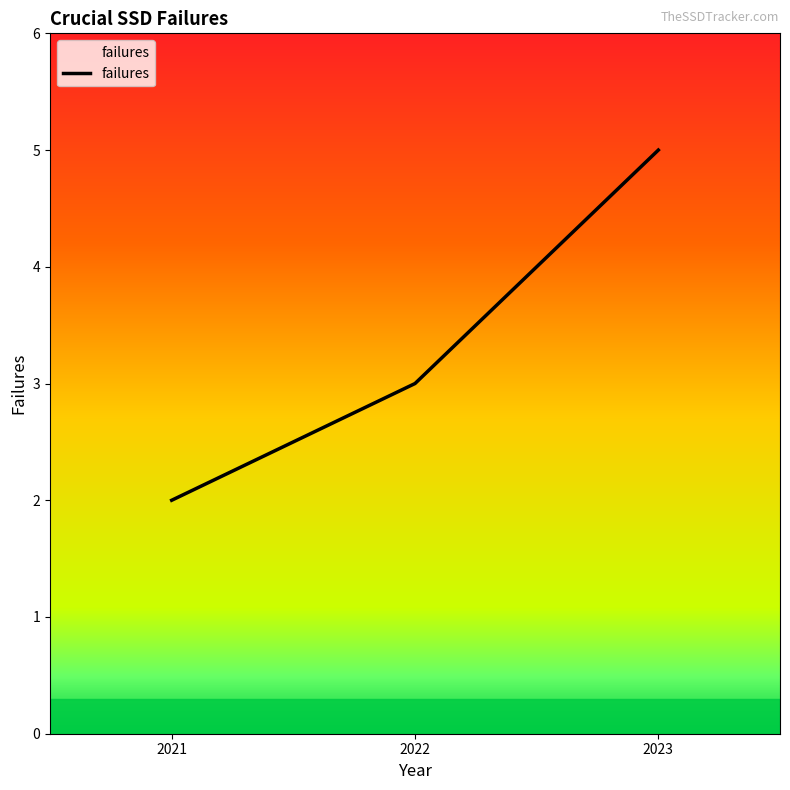

List the labels in order of value, largest first.

2023, 2022, 2021